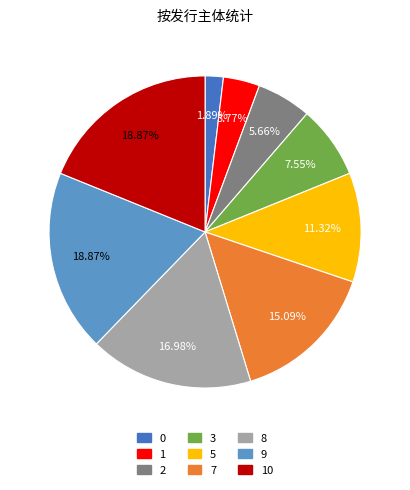

Is there any slice that represents more than half of the pie?

No